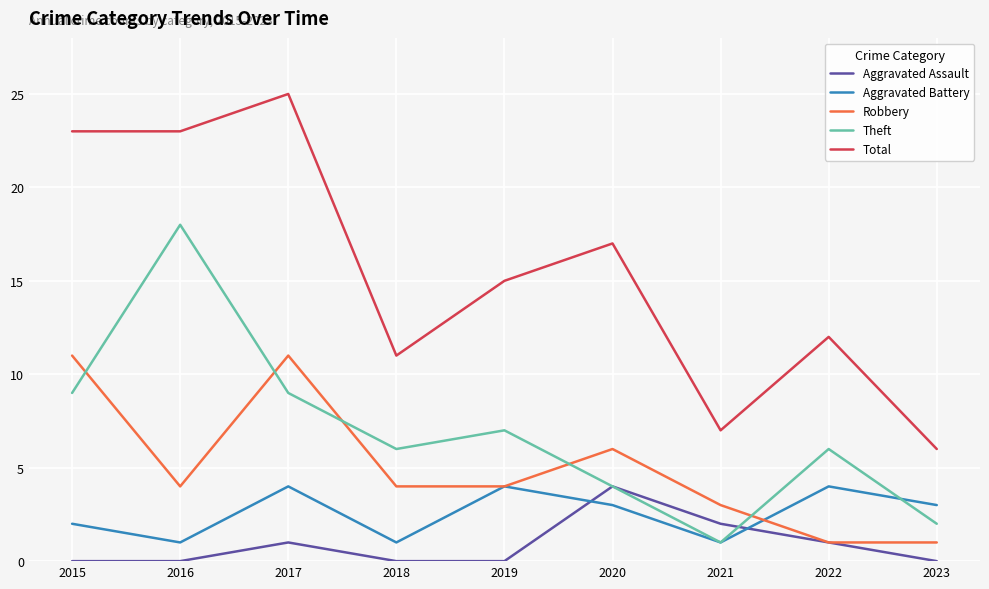

Where is Robbery nearest to the value 6?

2020